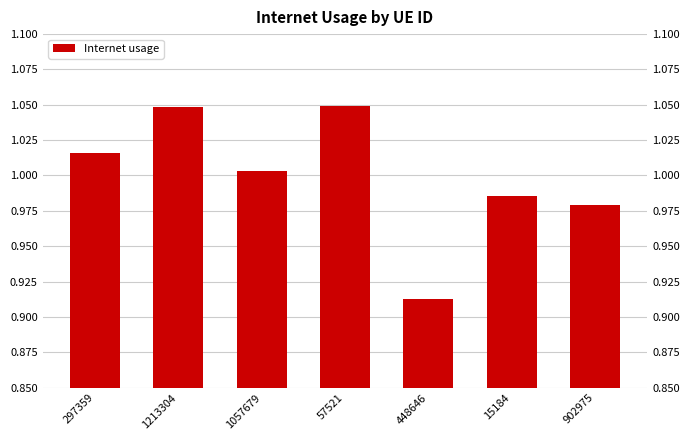

What is the minimum value shown in the chart?

0.9